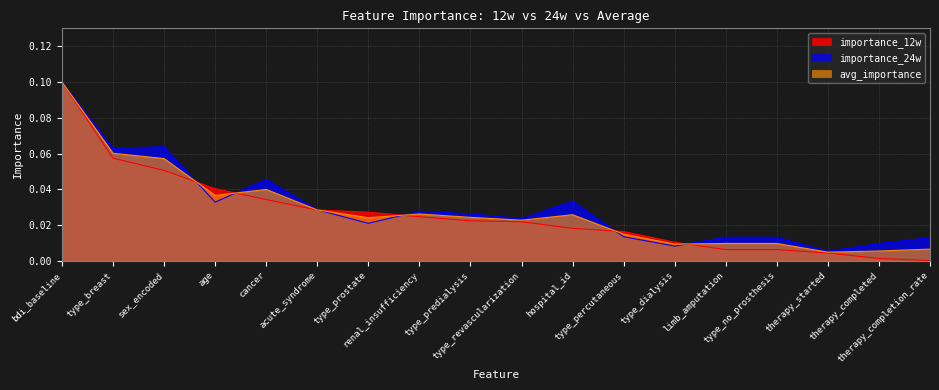

How many distinct data groups are displayed?

3